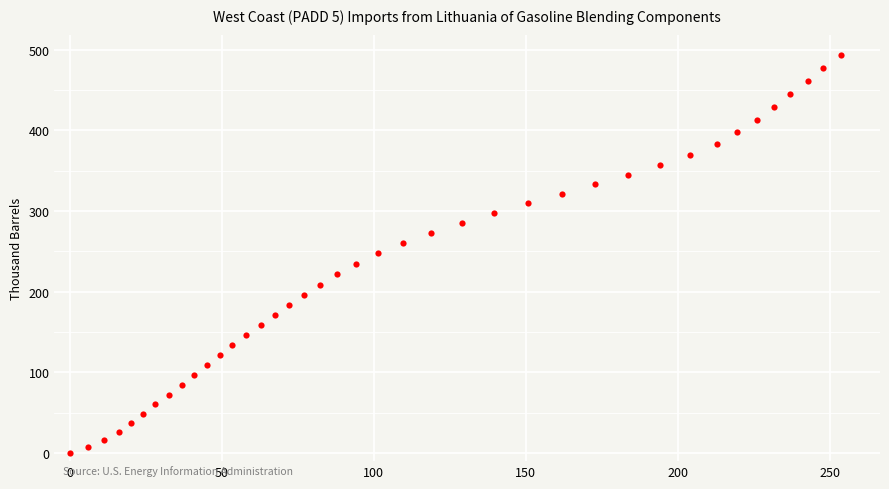

What is the range of Y values (max minus min)?

494.1